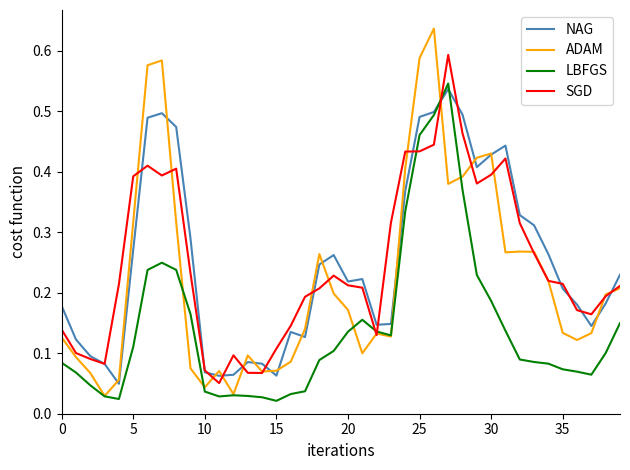

At how many categories does at least one series exceed 0?

40